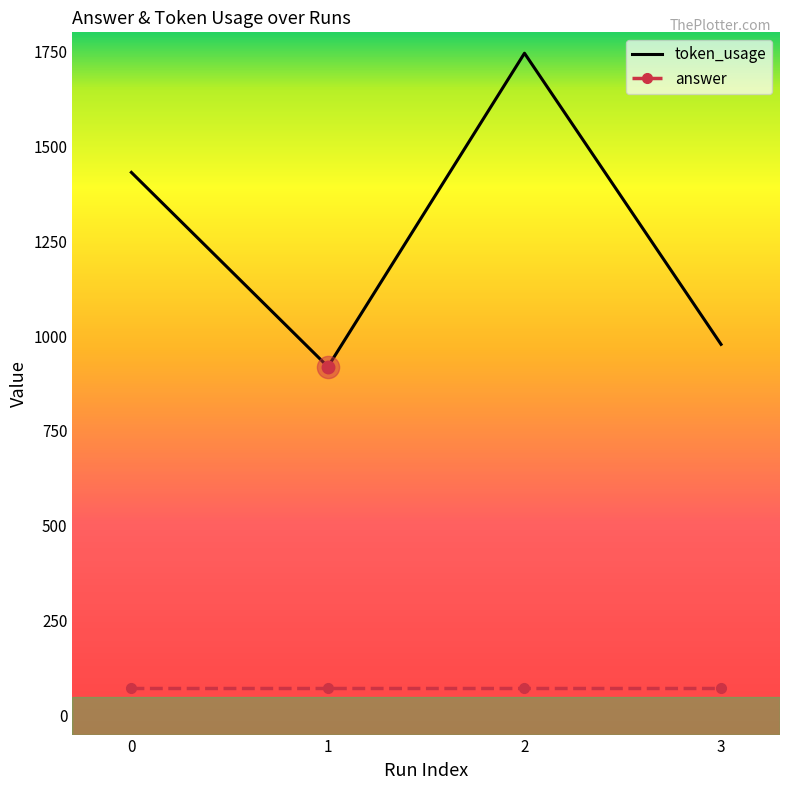

Which series has the largest total across all categories?

token_usage